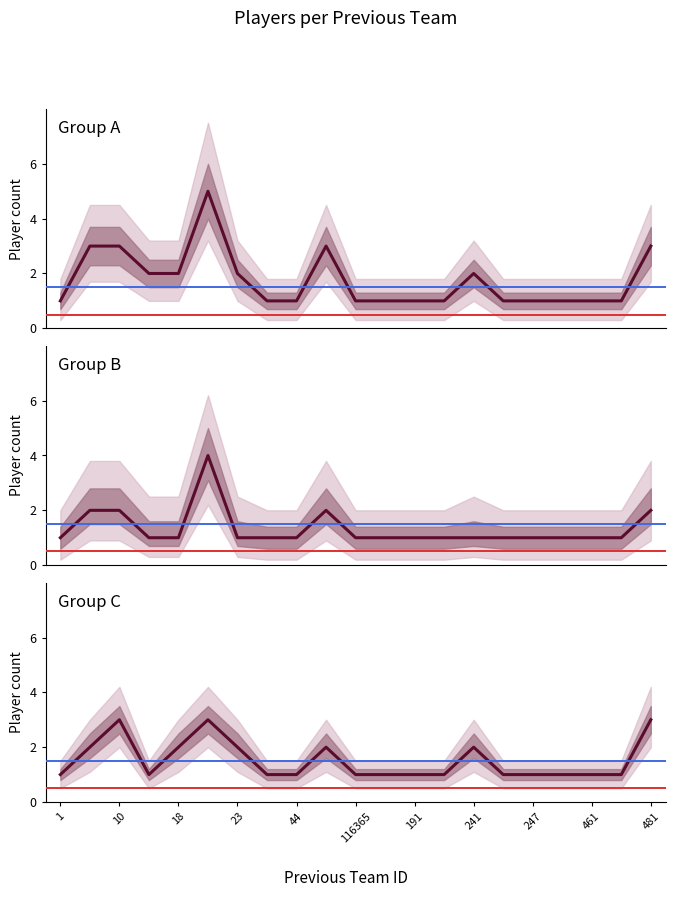

What is the difference between the maximum and minimum values in the Group A series?

4